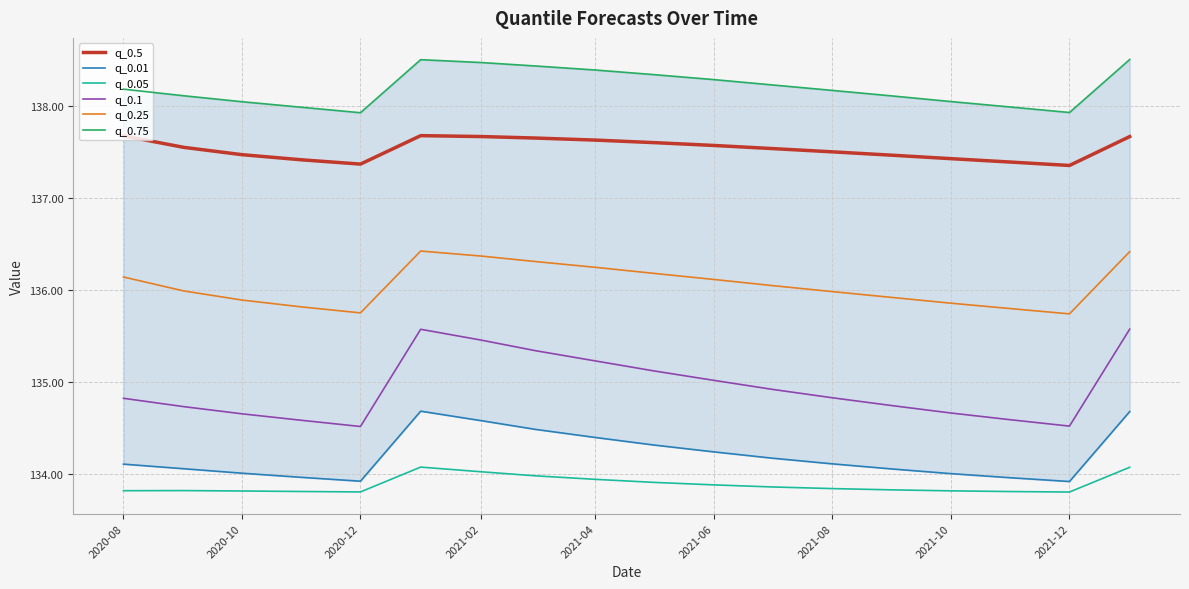

True or false: q_0.05 and q_0.1 cross at least once.

False